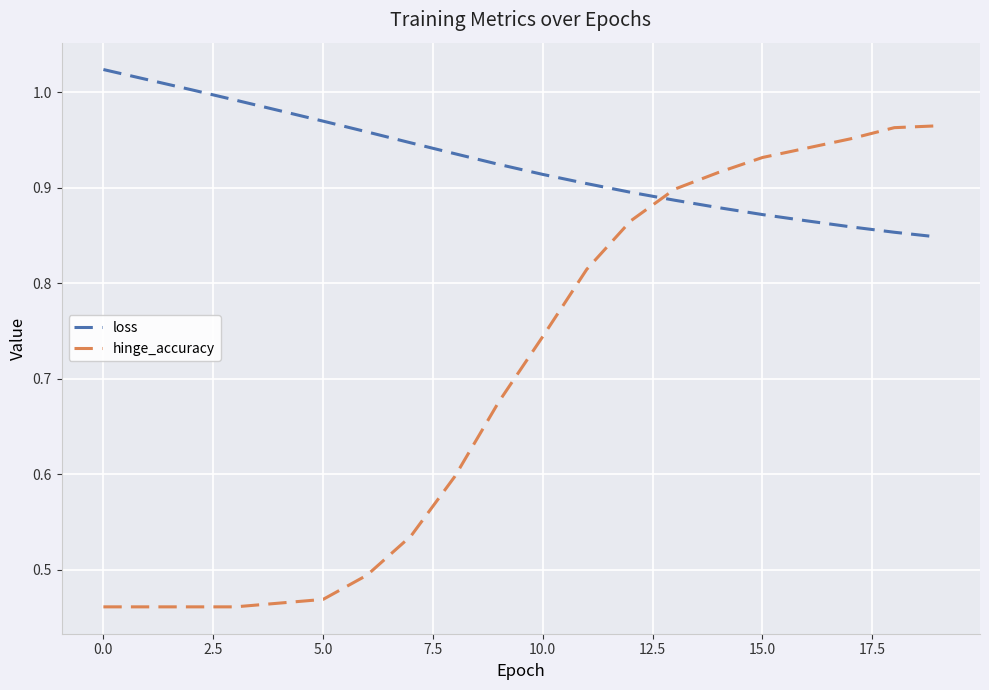

Which series ends up on top after the final intersection of hinge_accuracy and loss?

hinge_accuracy